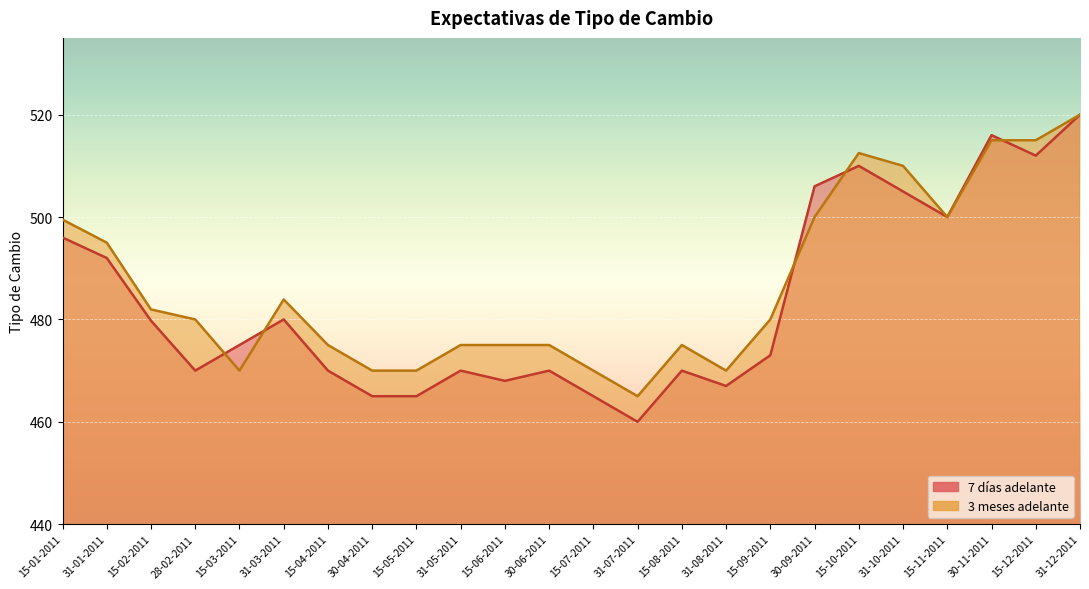

How many times do 3 meses adelante and 7 días adelante cross each other?

5